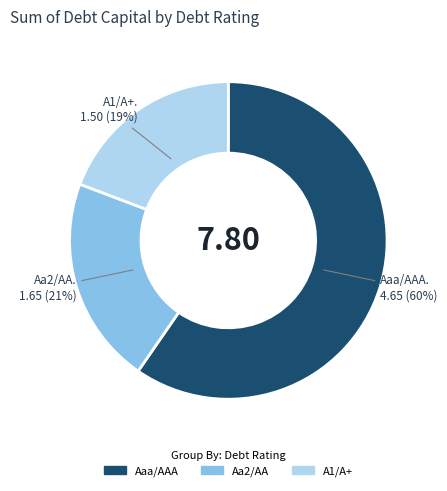

Is there a majority slice in this chart?

Yes